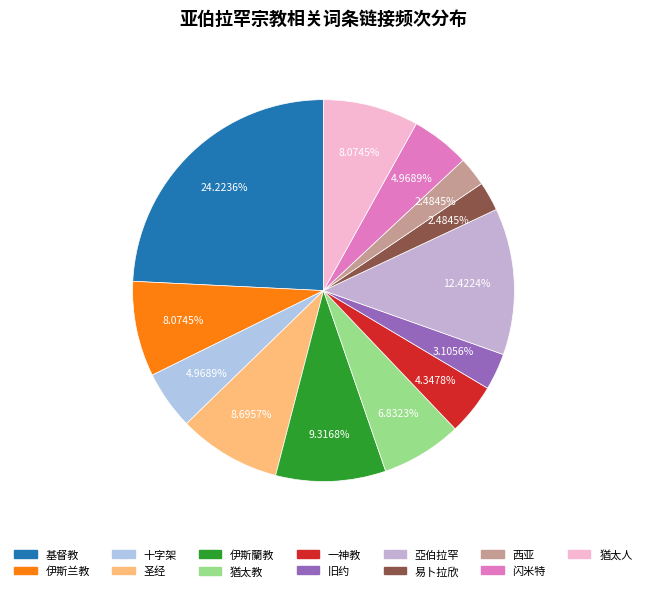

What portion of the pie excludes 一神教?

95.7%